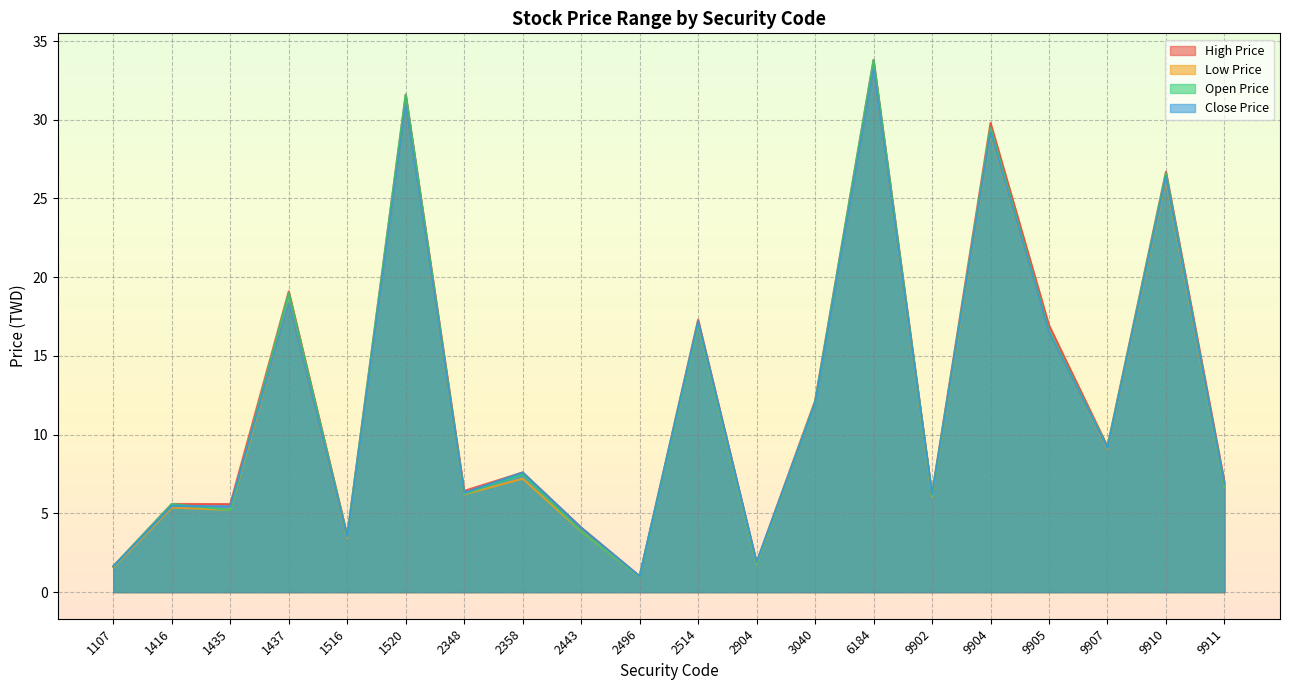

How many interior local peaks does the Close Price series have?

8